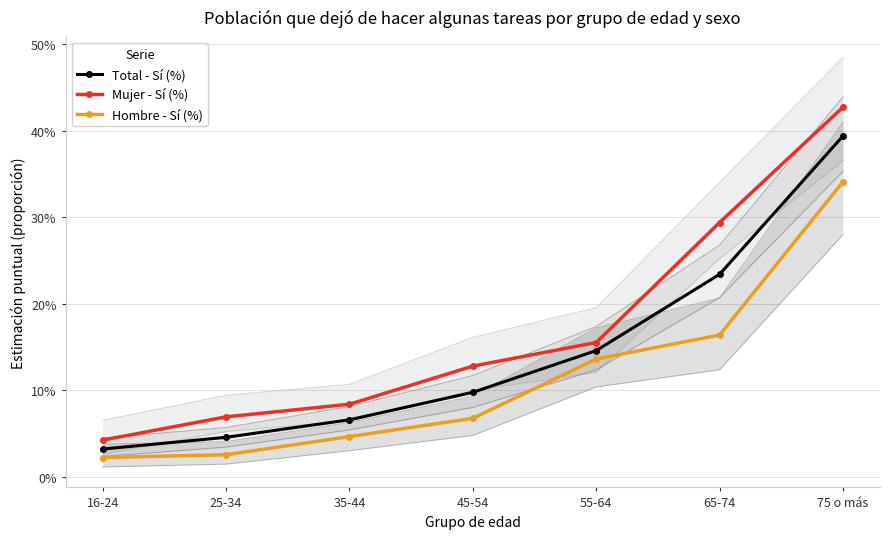

At which label is Mujer - Sí (%) closest to 0?

16-24